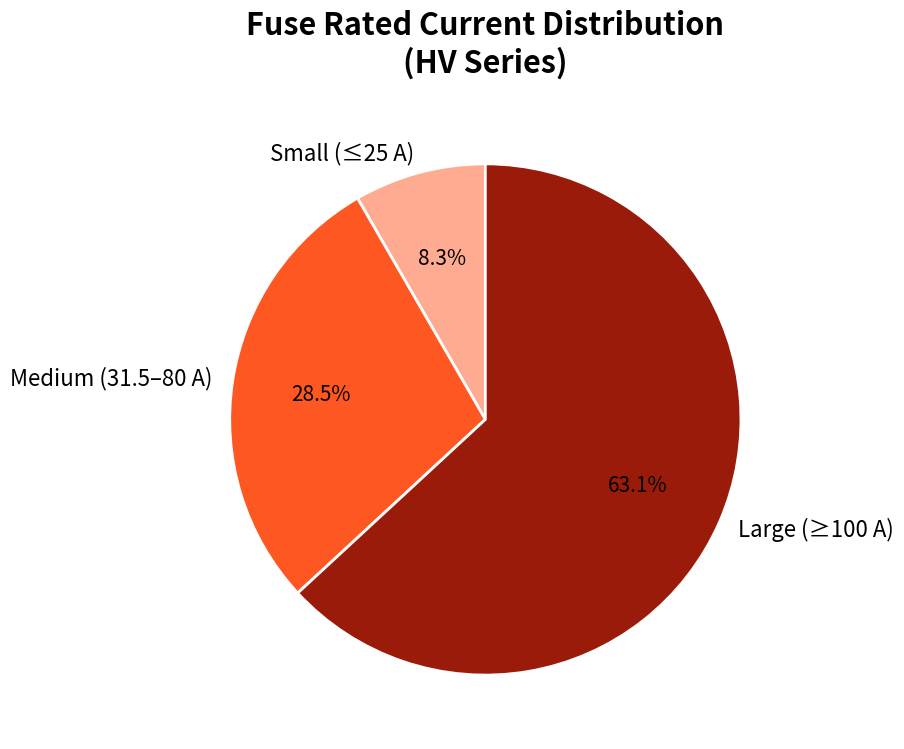

Do Medium (31.5–80 A) and Small (≤25 A) together represent more than half of the pie?

No